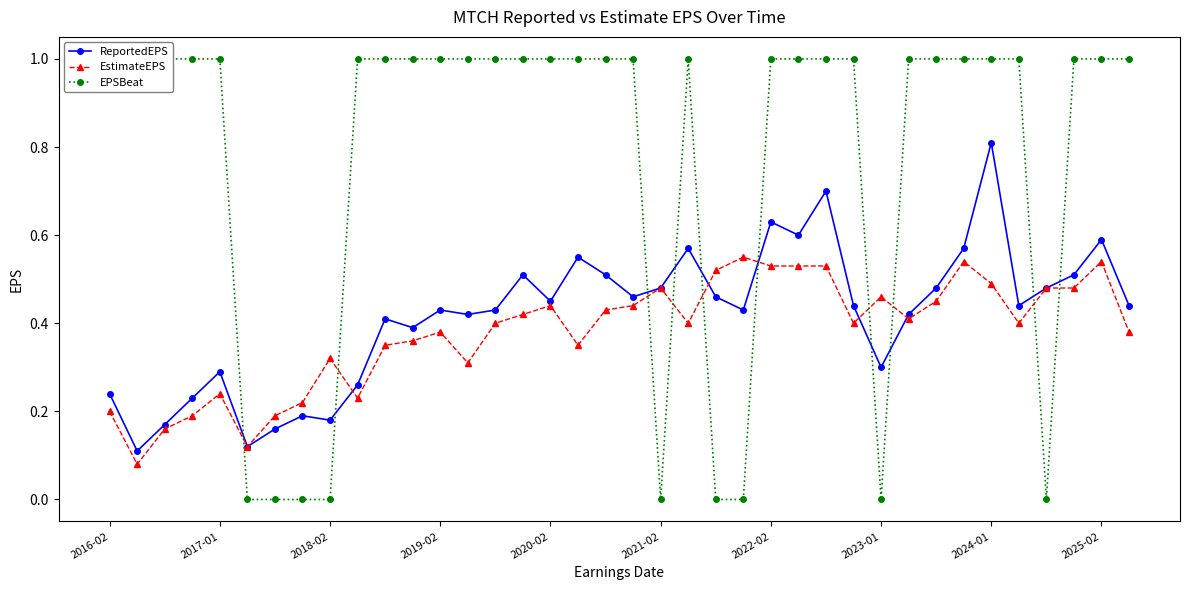

Where is the first local maximum for EstimateEPS?

2017-01